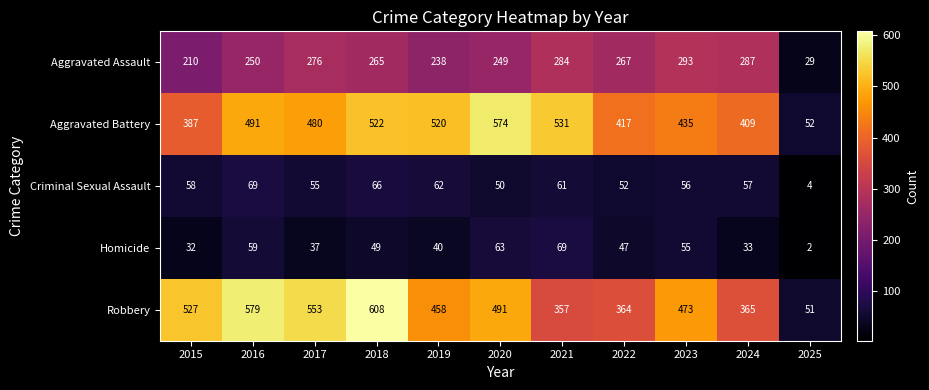

Which series has the largest total across all categories?

Robbery